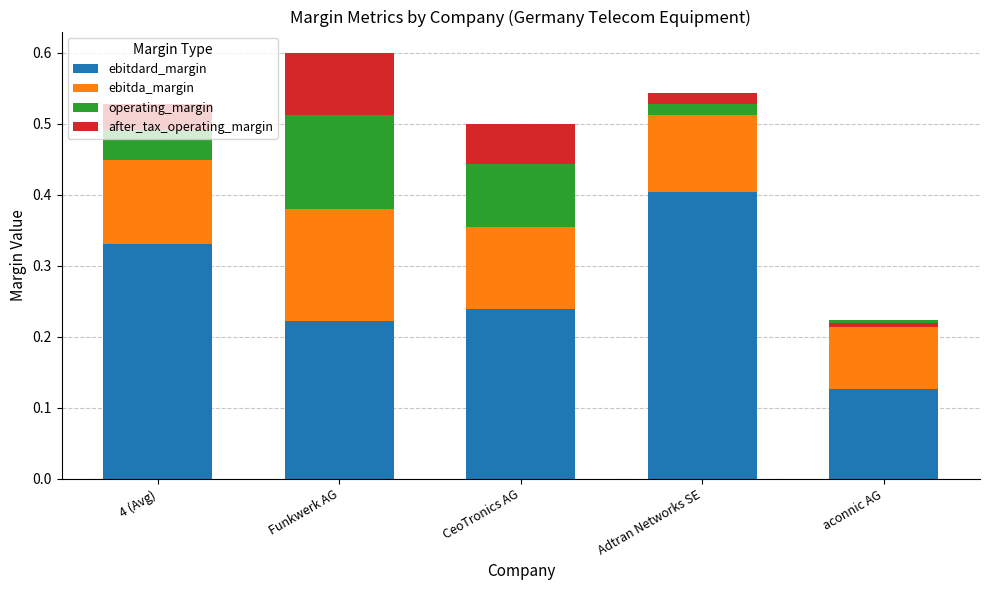

Is the value of ebitdard_margin at Funkwerk AG greater than the value of after_tax_operating_margin at Adtran Networks SE?

Yes